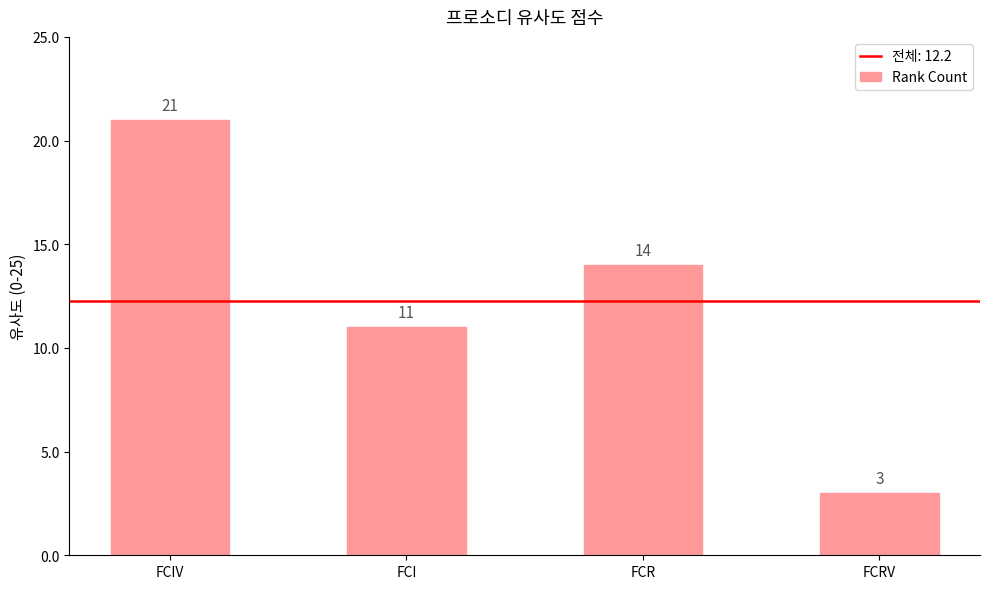

What is the difference between the values at FCRV and FCR?

11